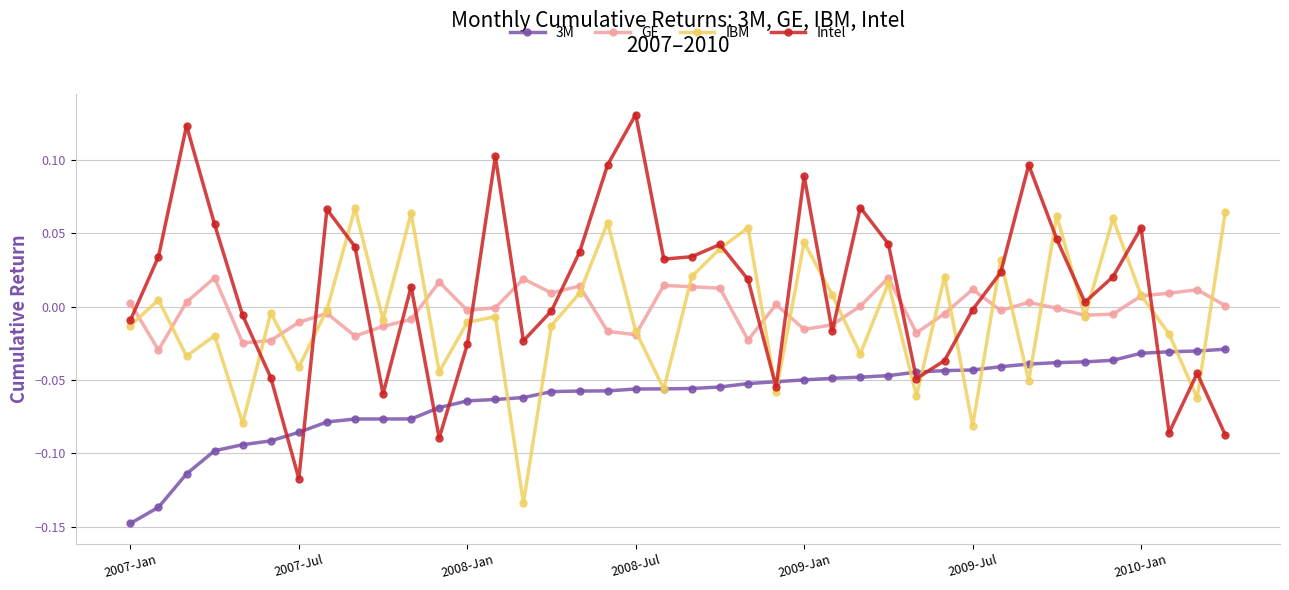

How many interior local peaks does the Intel series have?

11